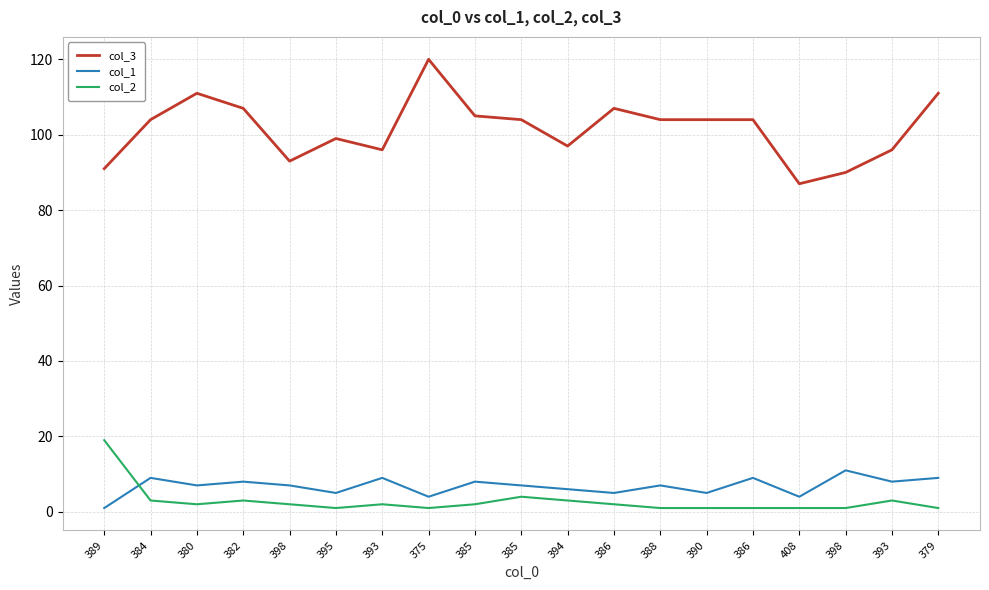

At which category does col_2 reach its first local valley?

380